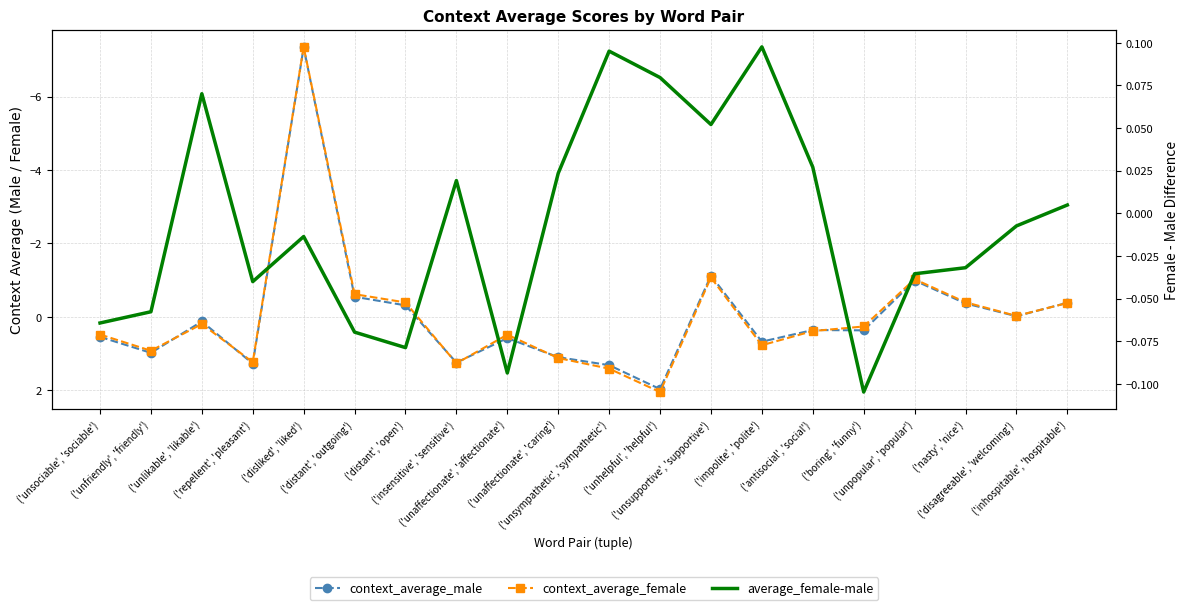

What is the label of the 19th point from the right?

('unfriendly', 'friendly')